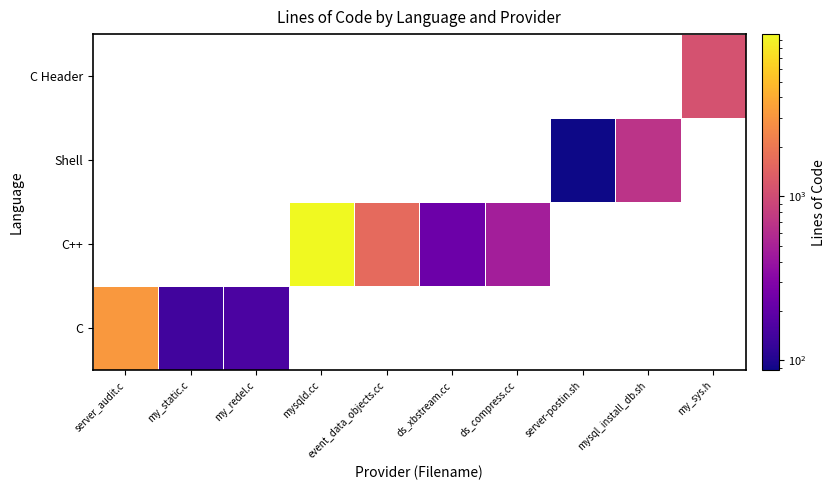

Which category has the highest value across all series?

mysqld.cc